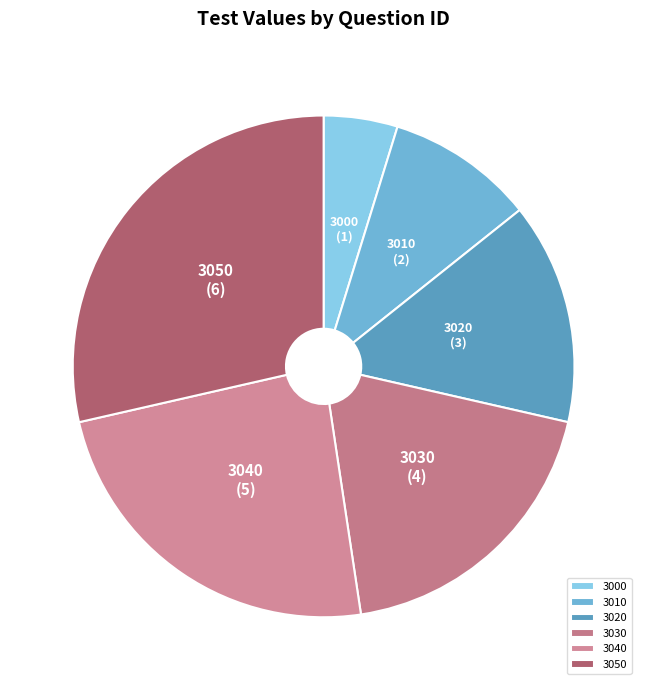

Is there any slice that represents more than half of the pie?

No